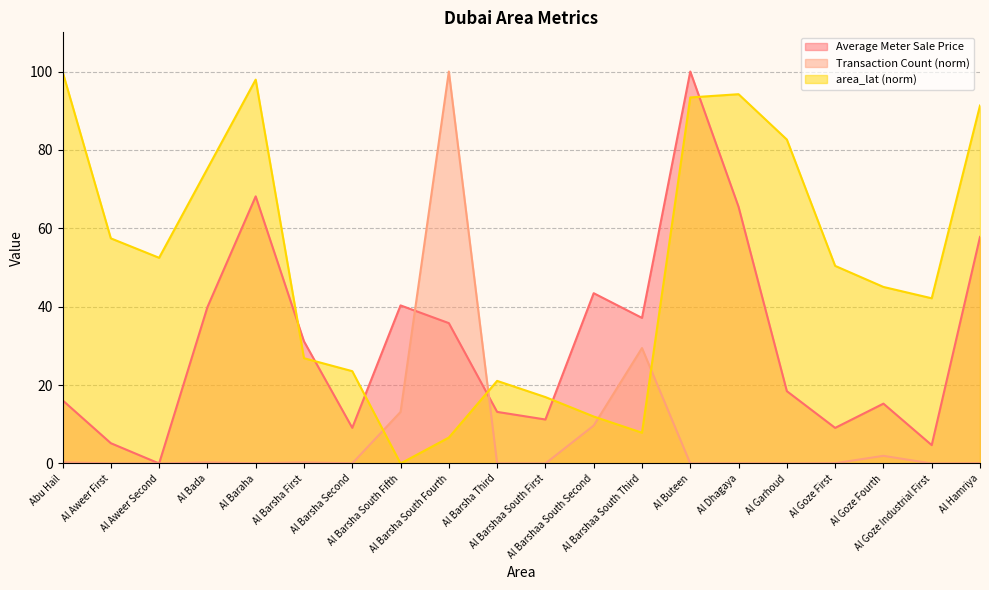

After their last crossing, which series has the higher values: Average Meter Sale Price or Transaction Count (norm)?

Average Meter Sale Price